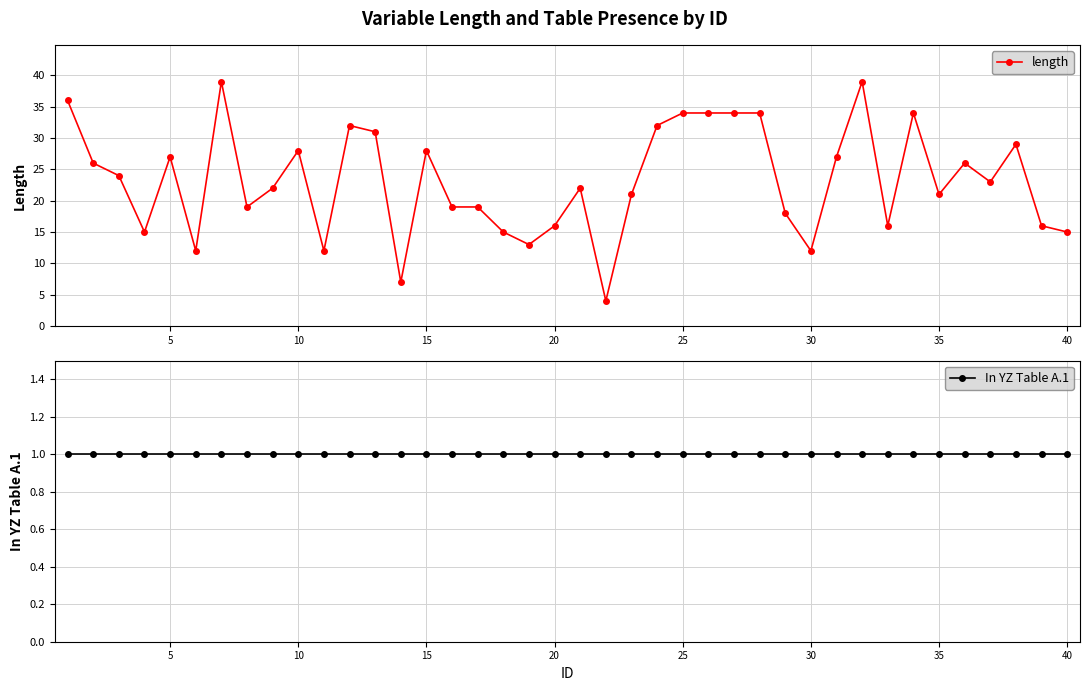

What is the lowest value of the length series?

4